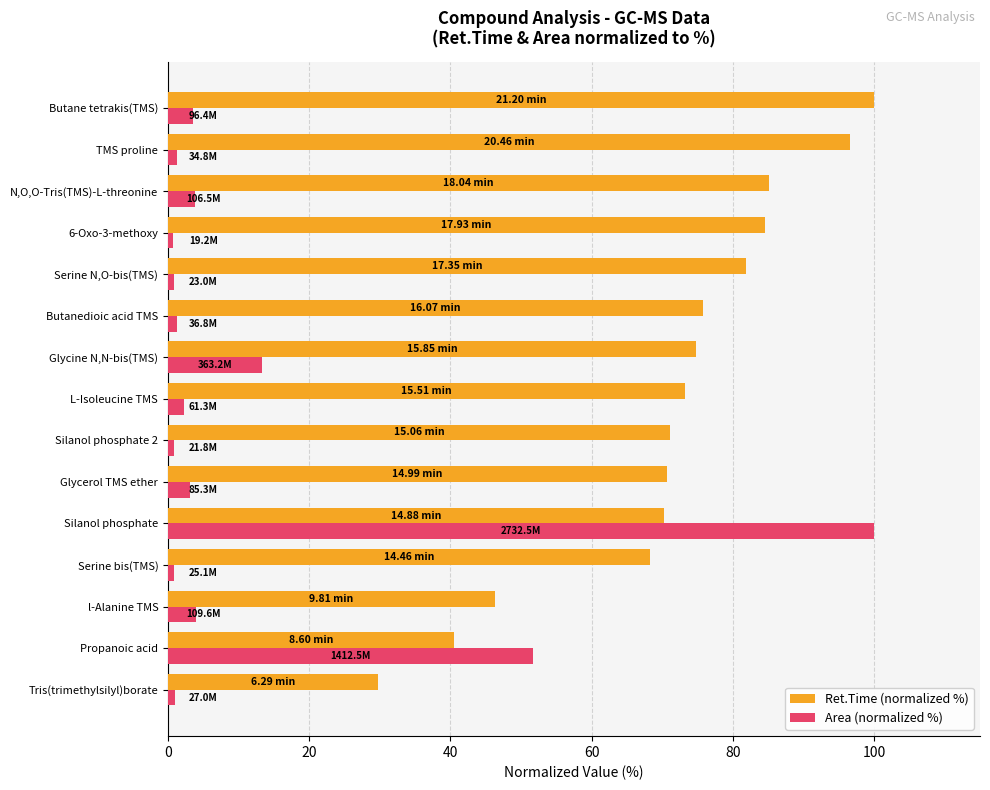

What is the maximum value for Ret.Time (normalized %)?

100.0